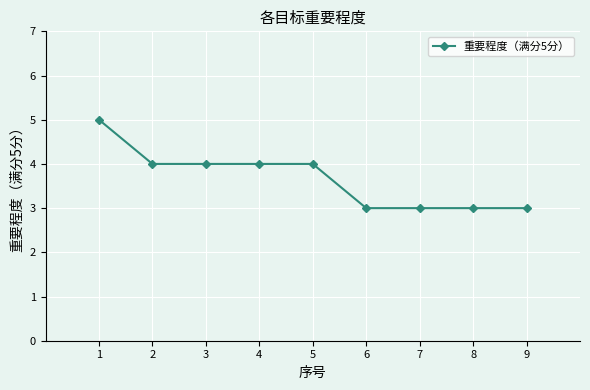

What is the smallest value displayed?

3